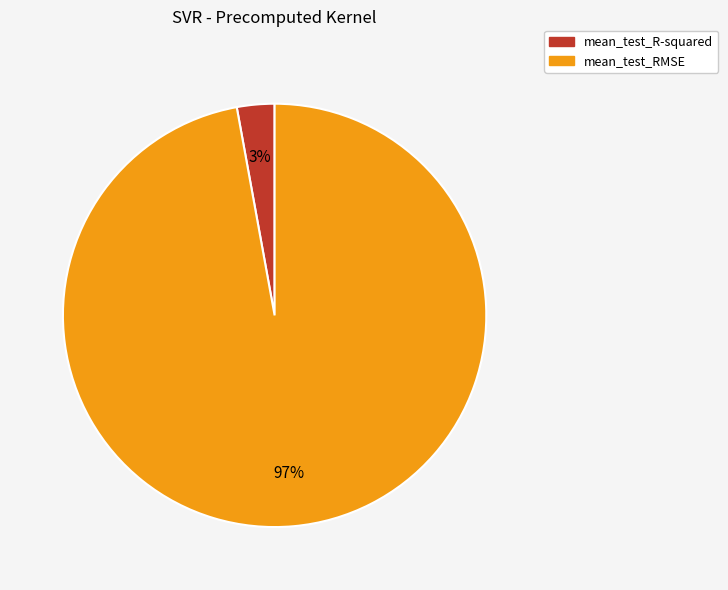

Is it true that mean_test_RMSE is 97% of the pie?

True